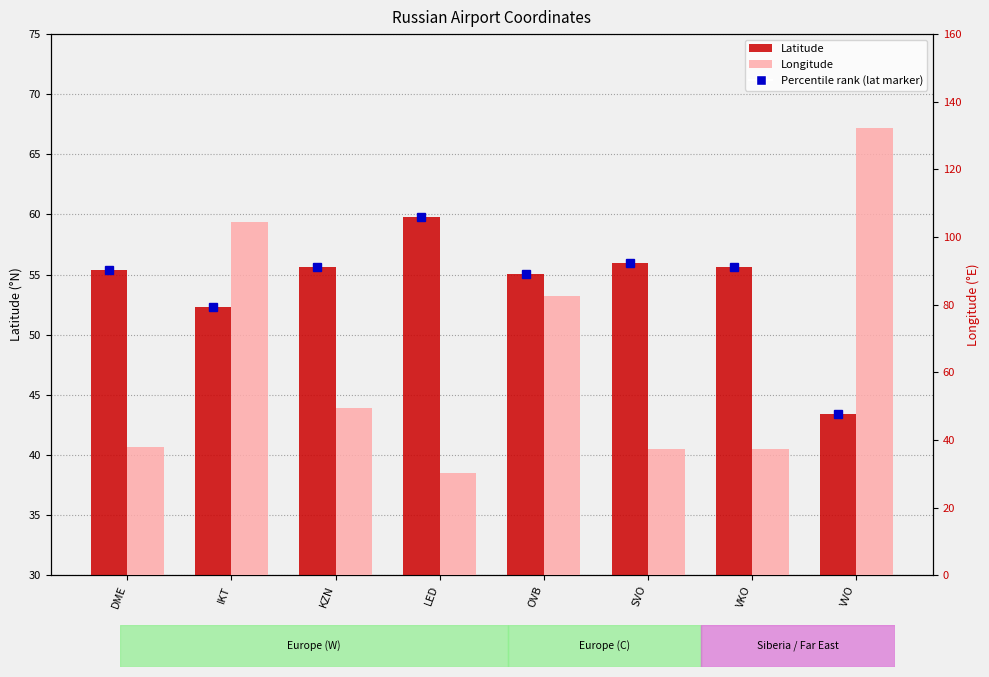

What is the label of the 1st bar from the right?

VVO